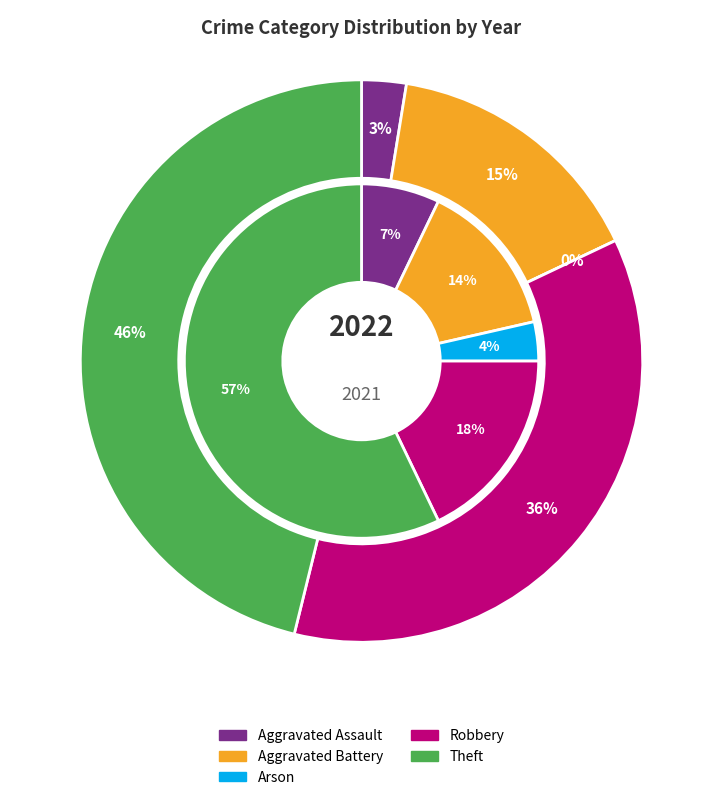

Between 3 and 2, which is larger?

3